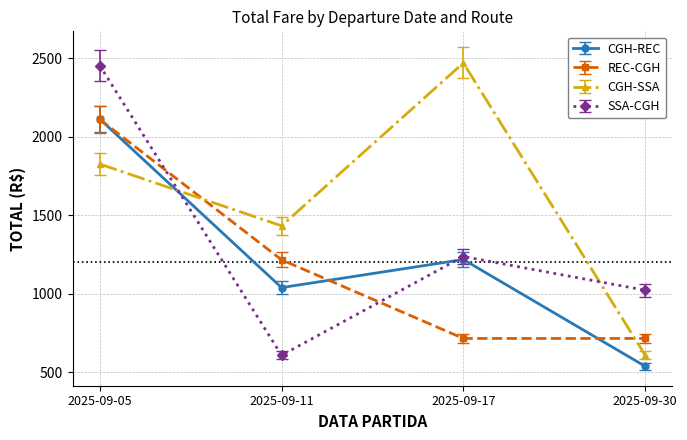

Where is the first local maximum for CGH-REC?

2025-09-17